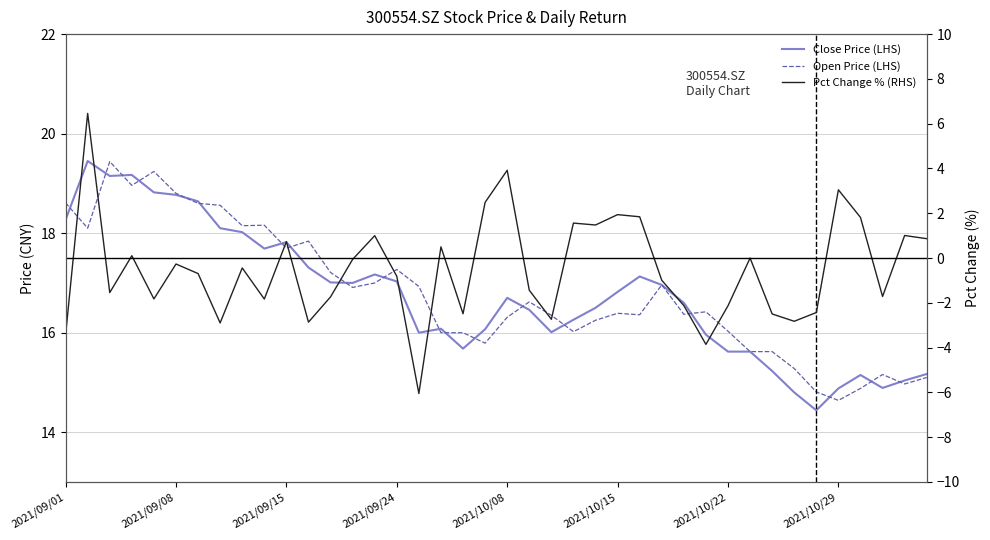

Reading left to right, transcribe all the data shown in this chart.

Close Price (LHS): 18.3	19.4	19.1	19.2	18.8	18.8	18.6	18.1	18.0	17.7	17.8	17.3	17.0	17.0	17.2	17.0	16.0	16.1	15.7	16.1	16.7	16.5	16.0	16.3	16.5	16.8	17.1	17.0	16.6	16.0	15.6	15.6	15.2	14.8	14.4	14.9	15.2	14.9	15.0	15.2
Open Price (LHS): 18.6	18.1	19.4	19.0	19.2	18.8	18.6	18.6	18.1	18.2	17.7	17.8	17.2	16.9	17.0	17.3	16.9	16.0	16.0	15.8	16.3	16.6	16.4	16.0	16.2	16.4	16.4	17.0	16.4	16.4	16.0	15.6	15.6	15.3	14.8	14.6	14.9	15.2	15.0	15.1
Pct Change % (RHS): -3.4	6.5	-1.5	0.1	-1.8	-0.3	-0.7	-2.9	-0.4	-1.8	0.7	-2.9	-1.7	-0.1	1.0	-0.8	-6.0	0.5	-2.5	2.5	3.9	-1.4	-2.7	1.6	1.5	1.9	1.8	-1.0	-2.1	-3.9	-2.1	0.0	-2.5	-2.8	-2.4	3.0	1.8	-1.7	1.0	0.9